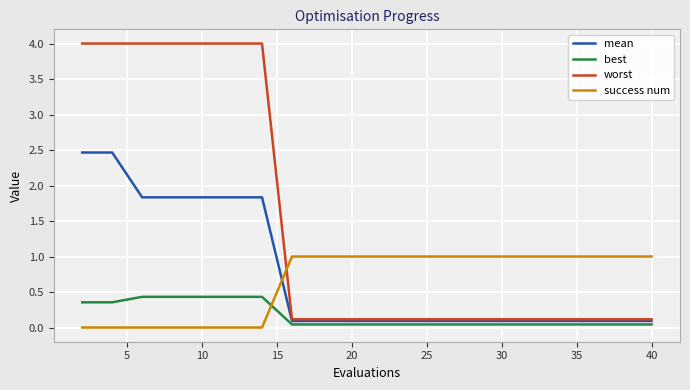

Rank the series by their maximum value, from lowest to highest.

best, success num, mean, worst